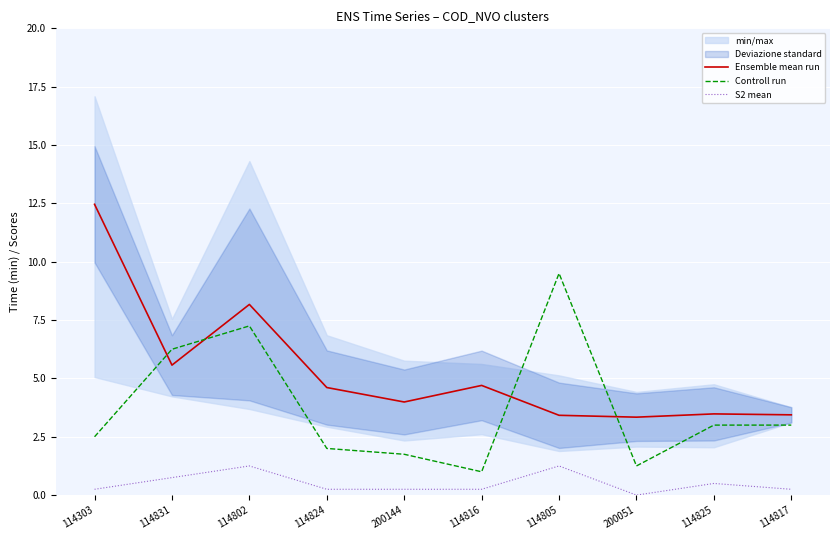

Reading left to right, list all the values displayed in this chart.

Ensemble mean run: 12.5	5.6	8.2	4.6	4.0	4.7	3.4	3.3	3.5	3.4
Controll run: 2.5	6.2	7.2	2.0	1.8	1.0	9.5	1.2	3.0	3.0
S2 mean: 0.2	0.8	1.2	0.2	0.2	0.2	1.2	0.0	0.5	0.2